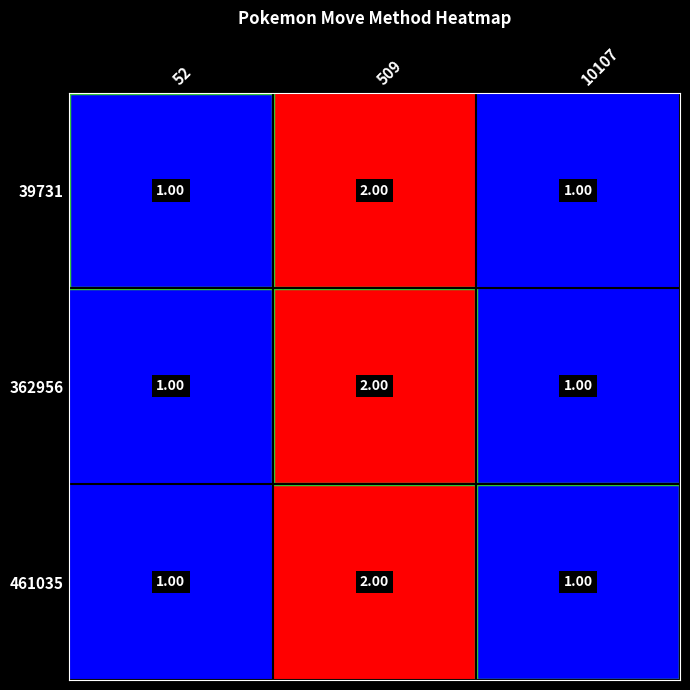

What is the sum of the 39731 values at 52 and 509?

3